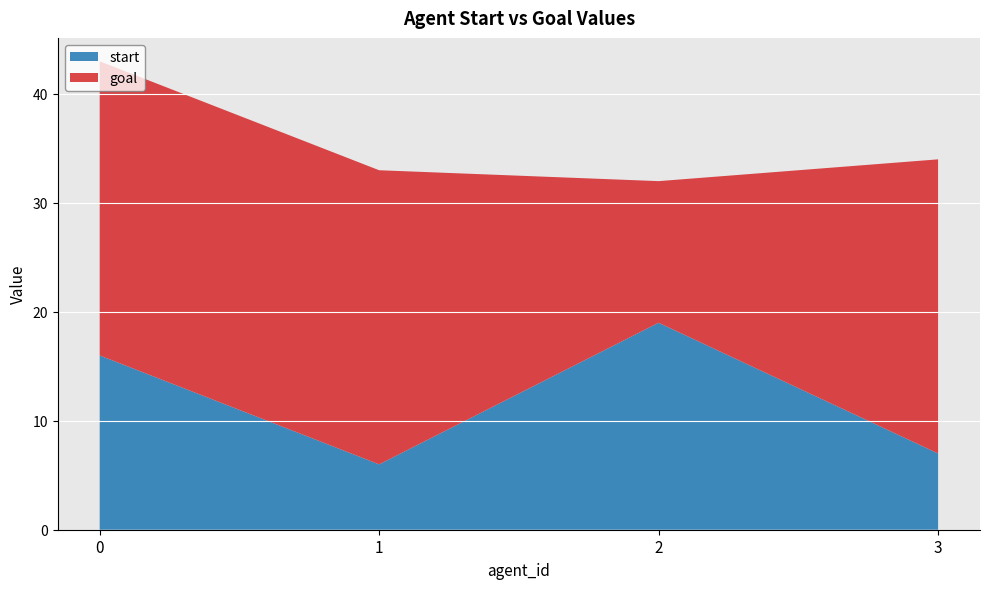

Reading right to left, transcribe all the data shown in this chart.

start: 3=7	2=19	1=6	0=16
goal: 3=27	2=13	1=27	0=27